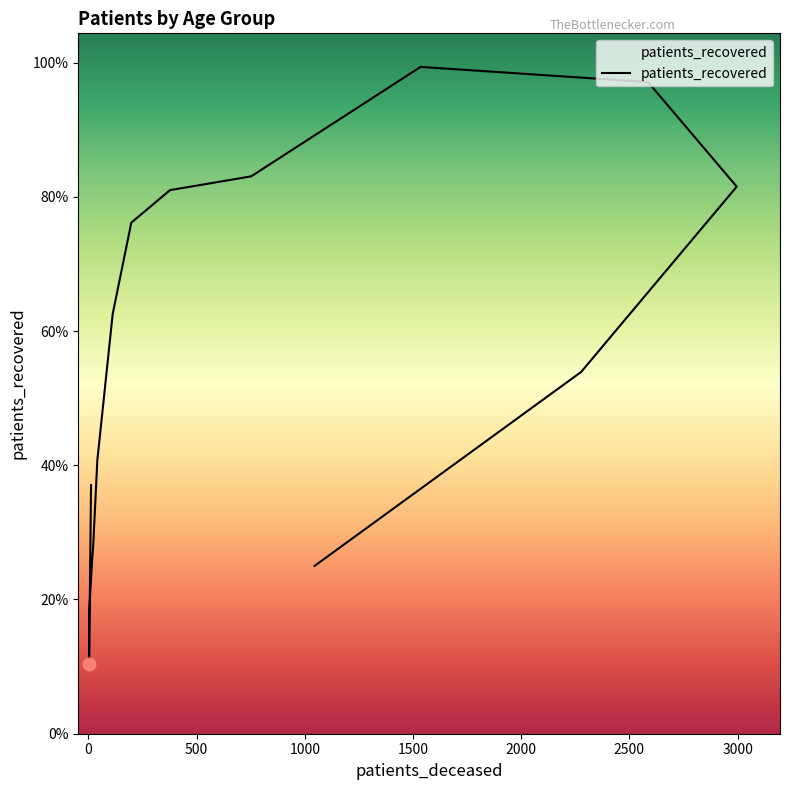

Between 20 - 24 and >90, which is larger?

>90